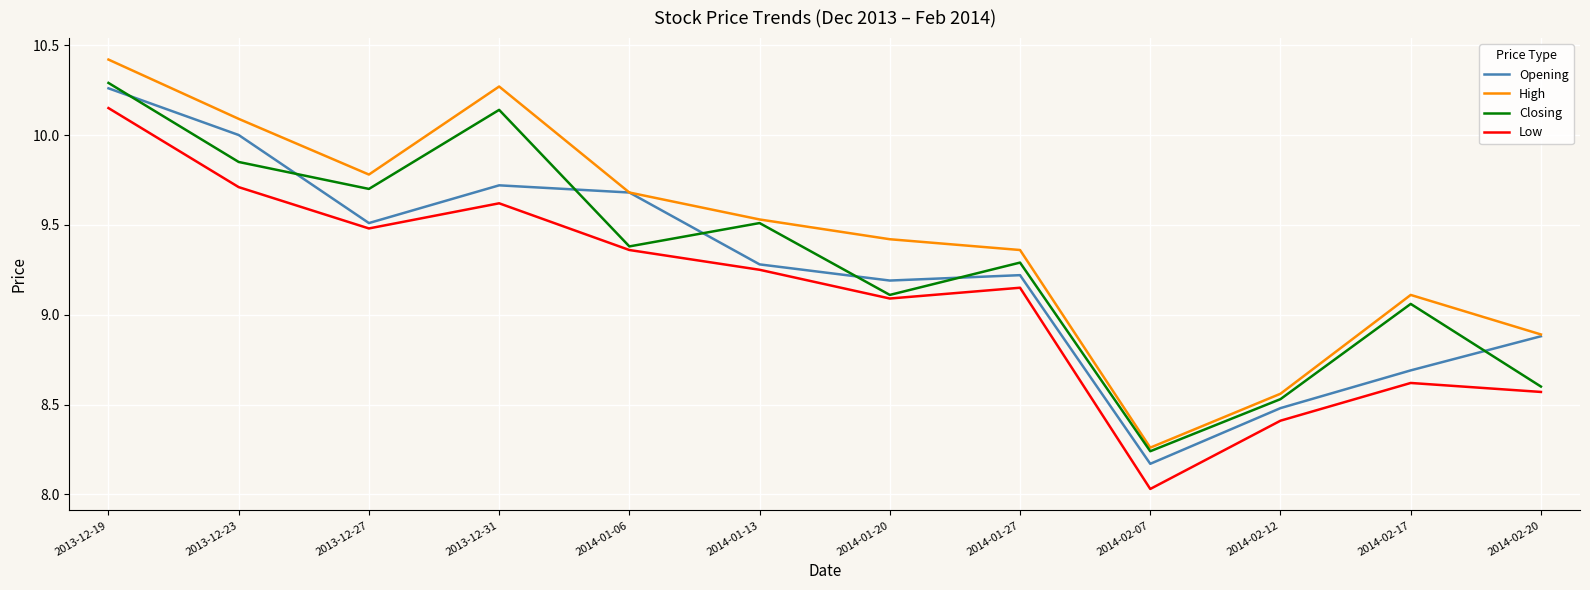

At which label does Opening reach its minimum?

2014-02-07